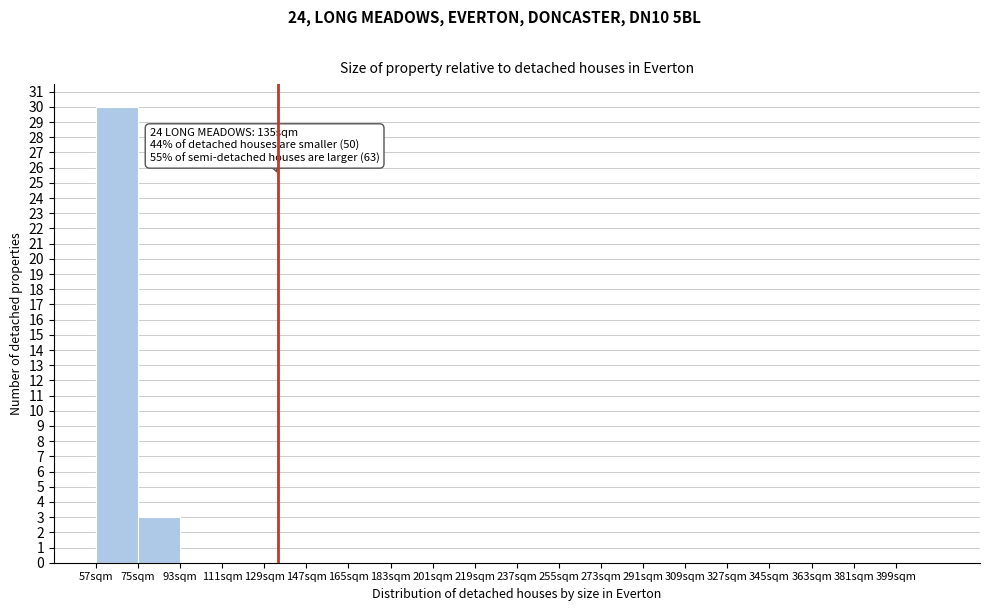

Which range on the x-axis has the tallest bar?

57 to 75